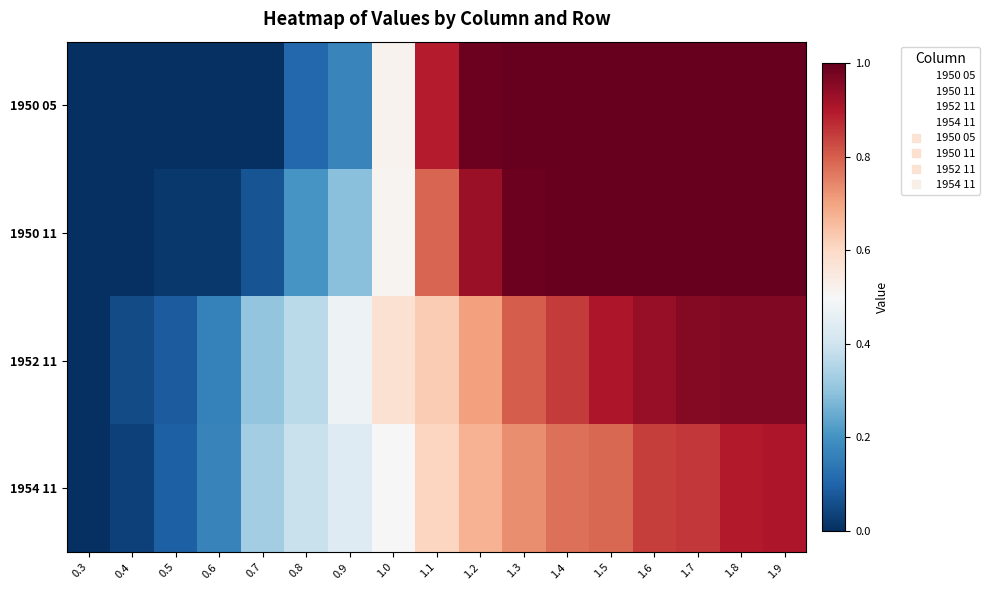

Which has a higher value, 0.3 or 1.4?

1.4